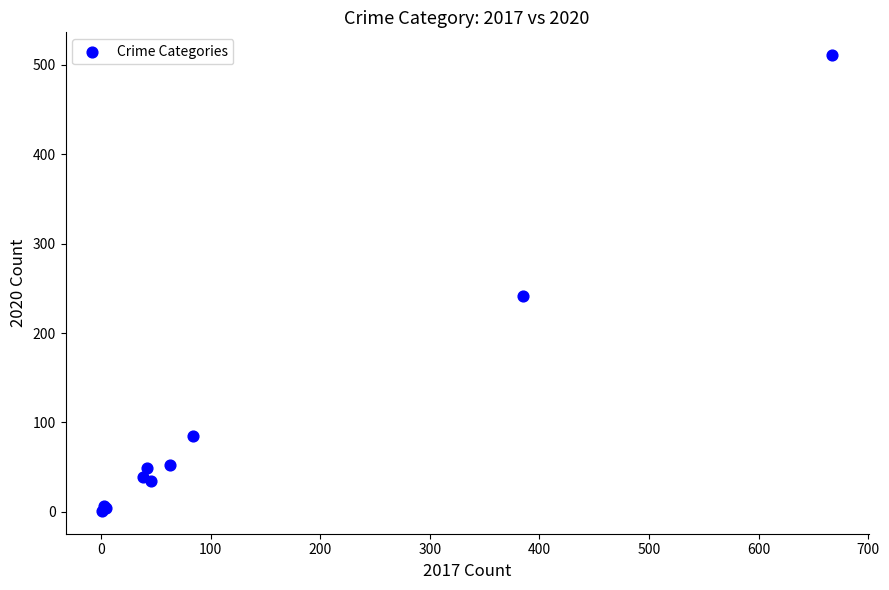

What Y value in the scatter plot is closest to 256?

241